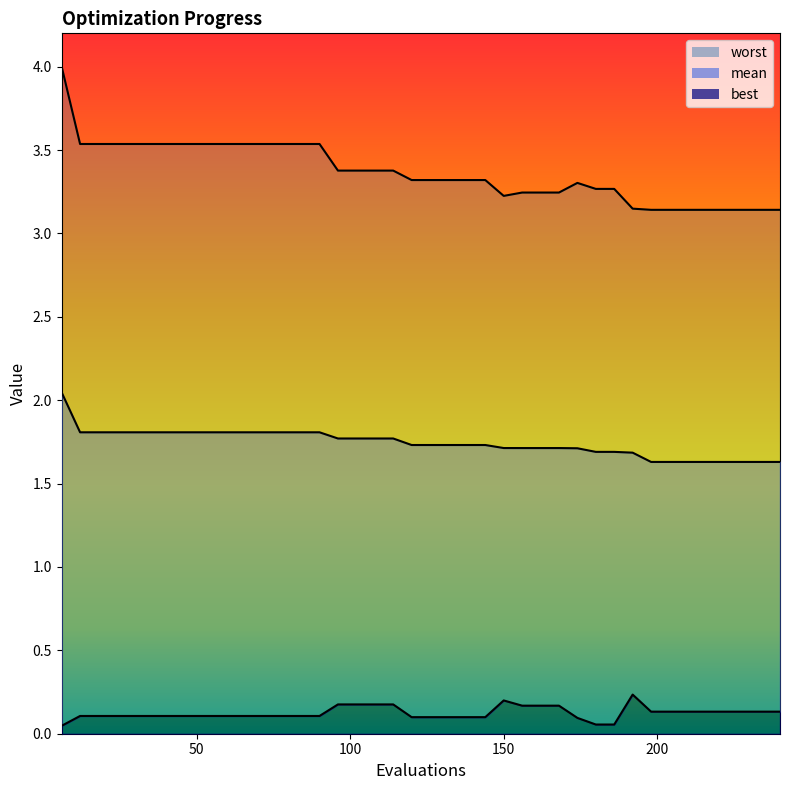

True or false: best and mean intersect in this chart.

False